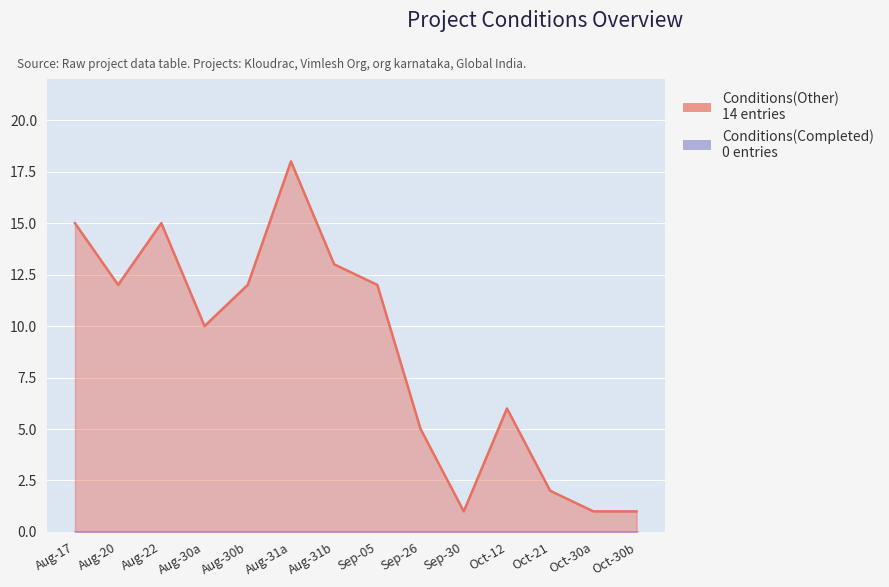

What value does the data have at Aug-30a, to the nearest 5?

10